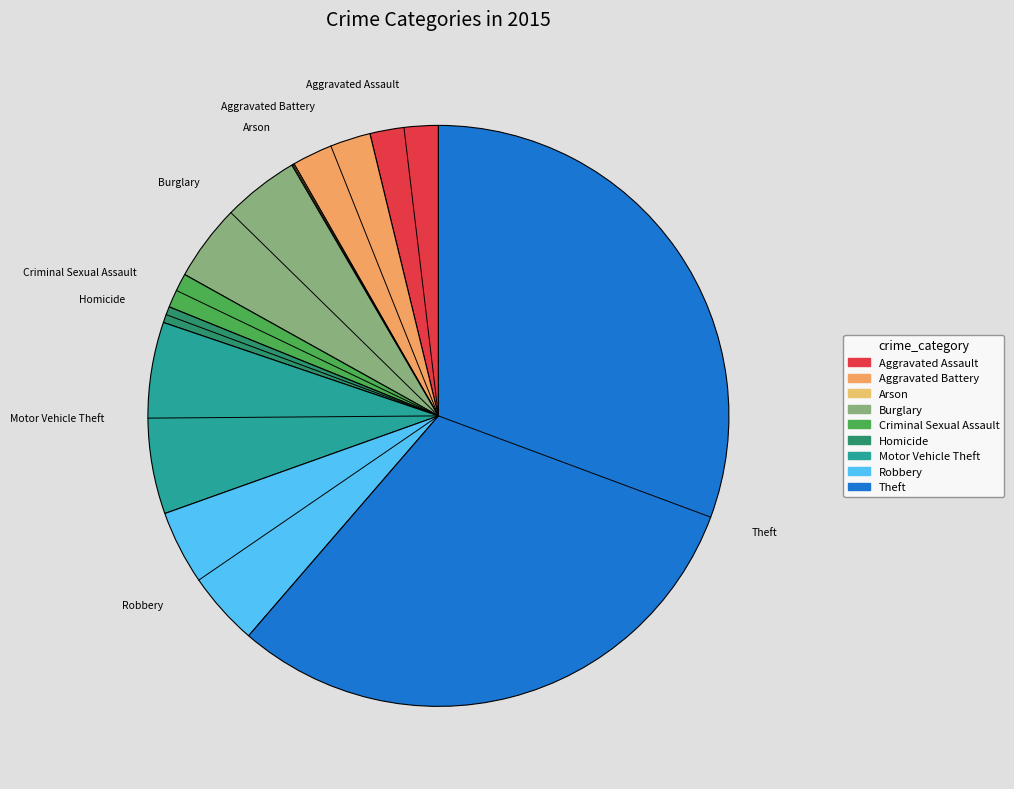

What is the largest slice in the pie chart?

Theft